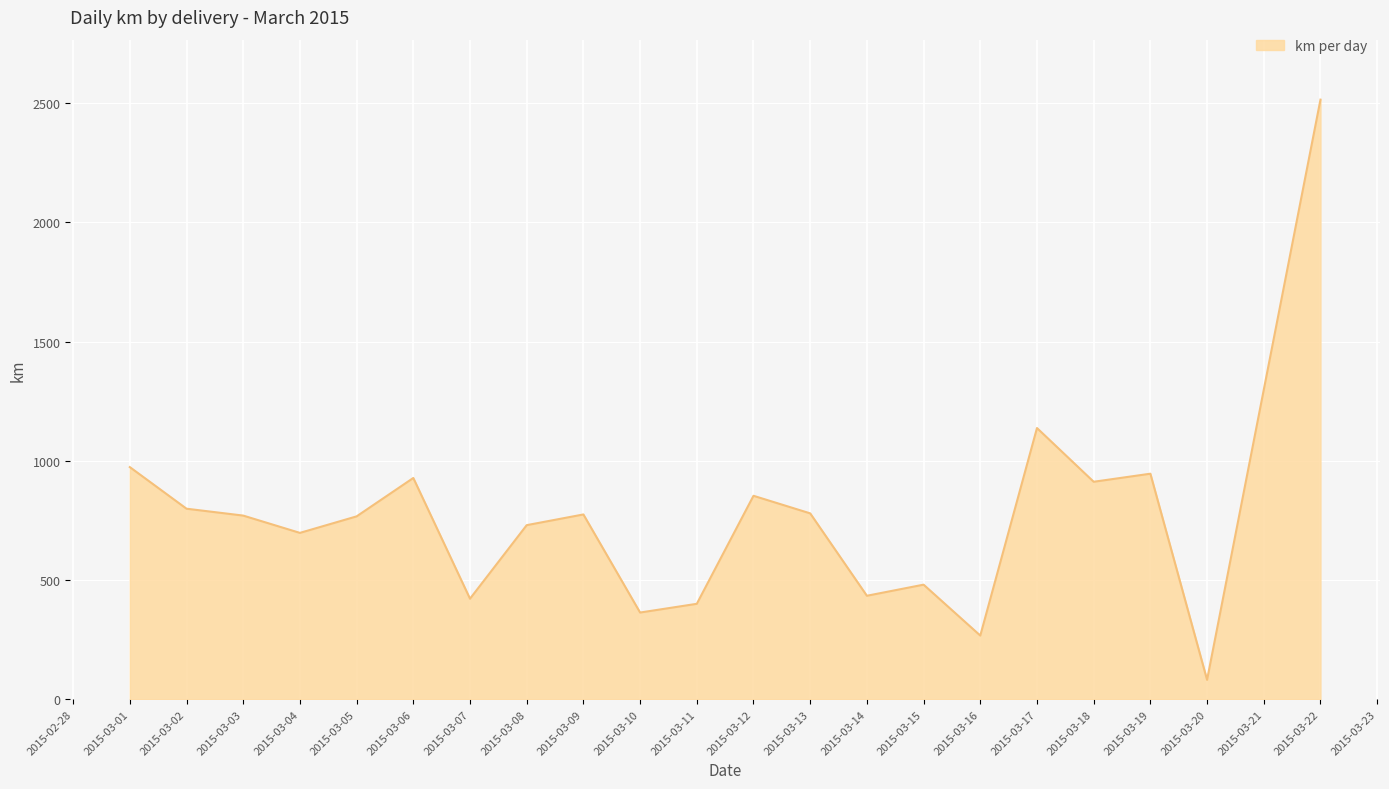

The value at 2015-03-22 is 2514.5. True or false?

True